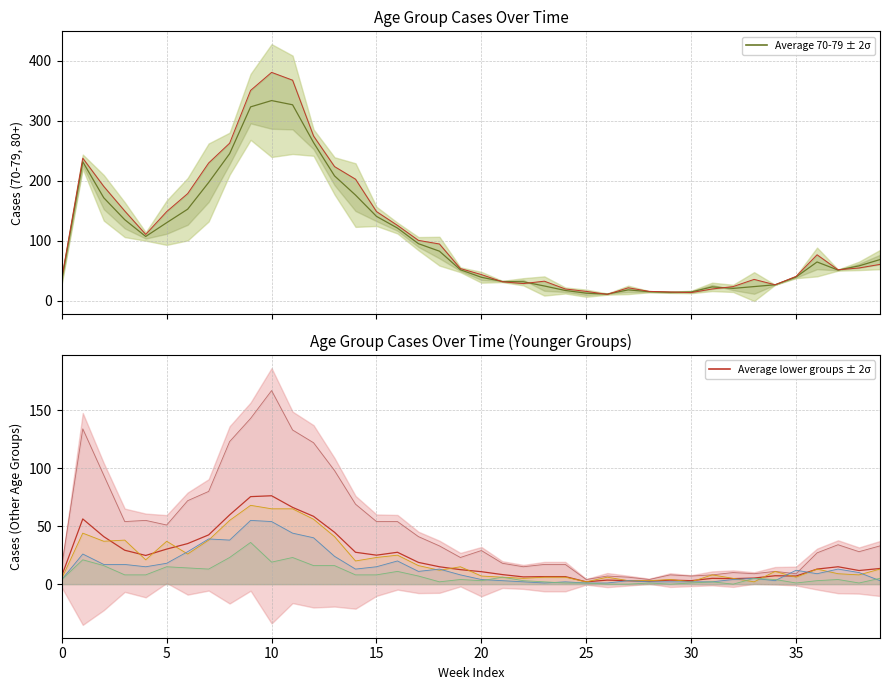

The Average Connectivity Robustness ± 2σ series shows 2.6 at 22. True or false?

False